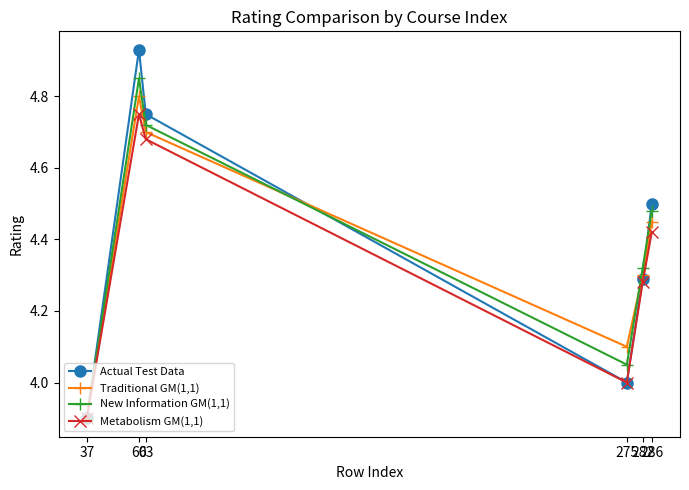

Which series ends up on top after the final intersection of Actual Test Data and New Information GM(1,1)?

Actual Test Data